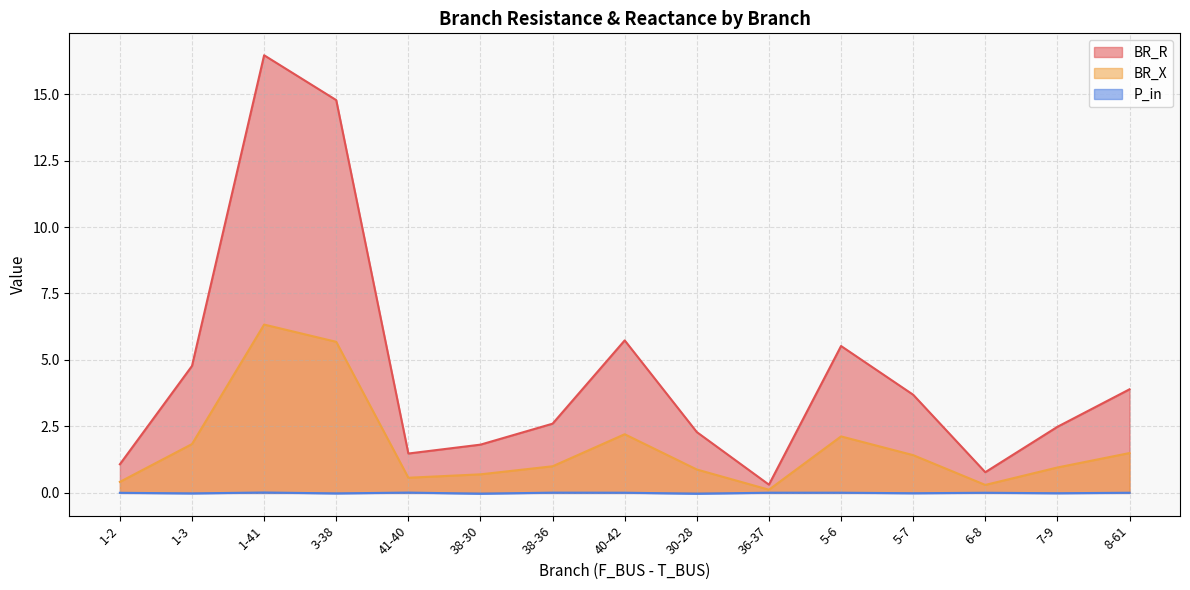

Where is the first local maximum for P_in?

1-41